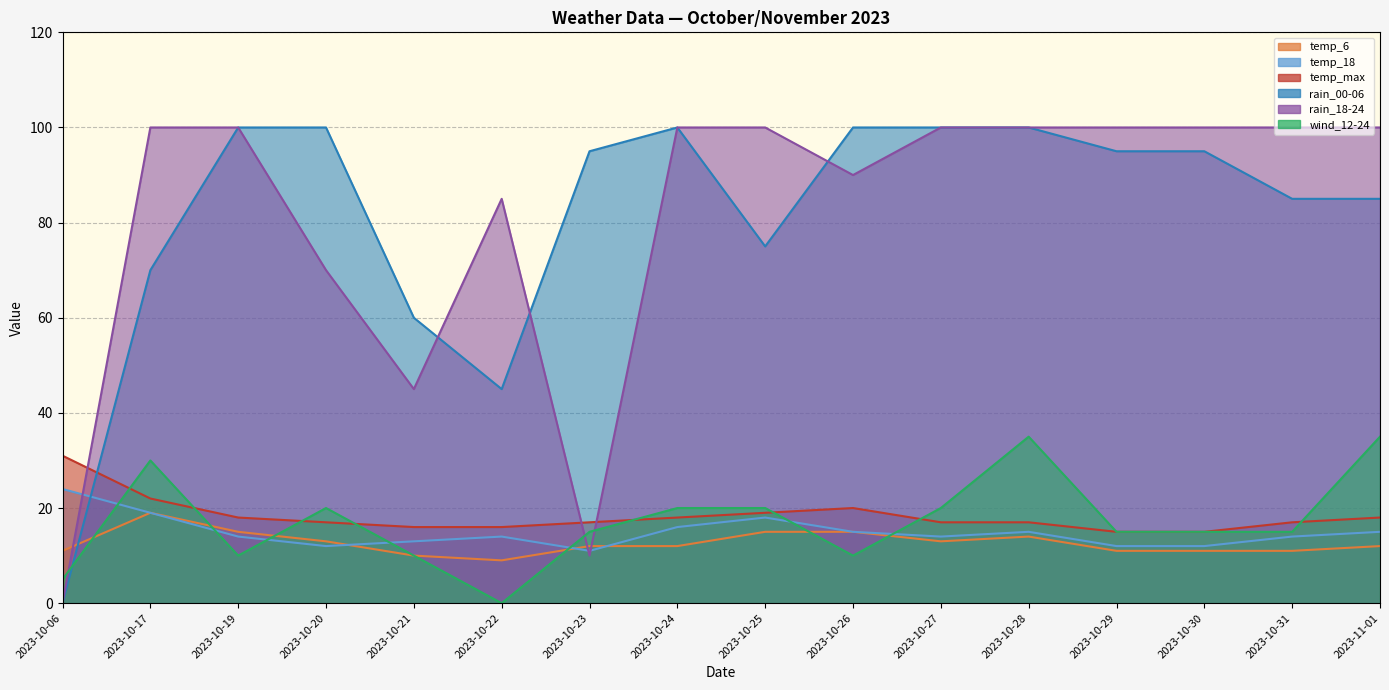

What is the difference between the highest and lowest values at 2023-10-26?

90